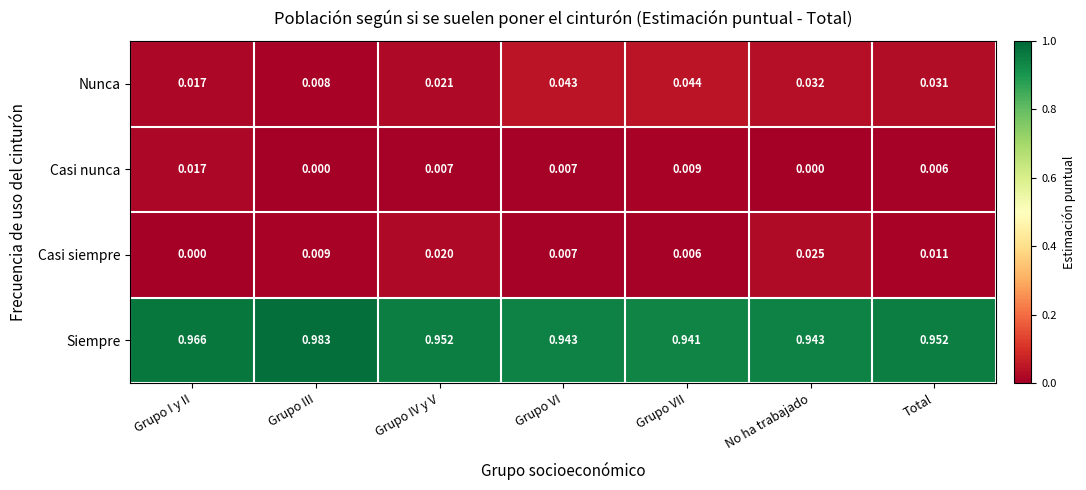

Is the value of Casi nunca at Grupo VI greater than the value of Nunca at Grupo I y II?

No